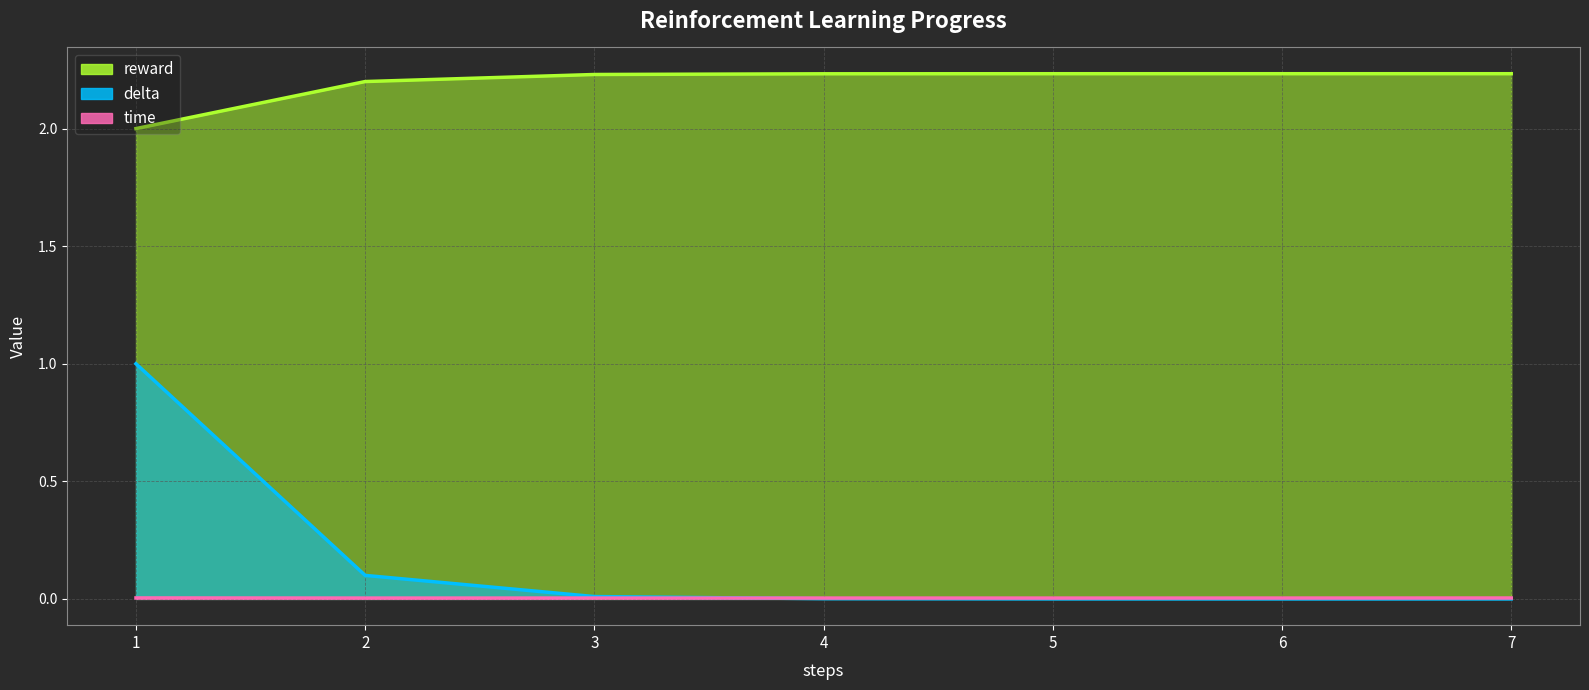

Which has a higher value, 1 or 7?

7